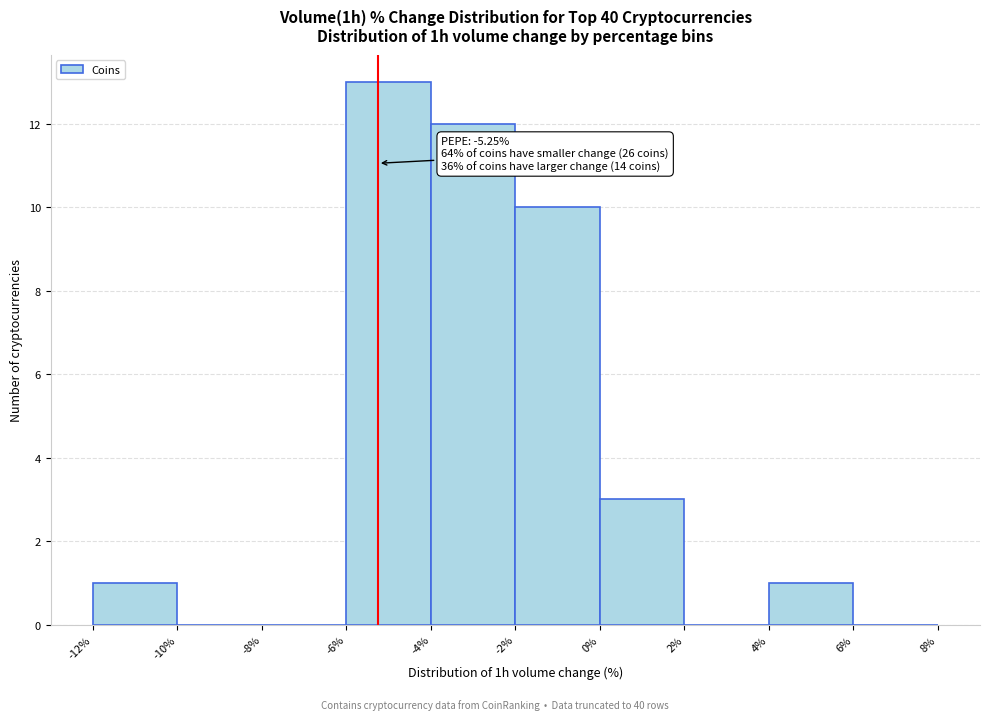

Which range on the x-axis has the tallest bar?

-6% to -4%